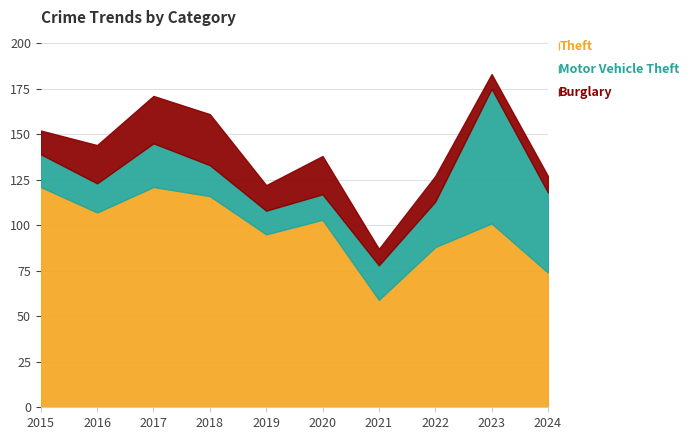

What is the sum of all Burglary values?

163